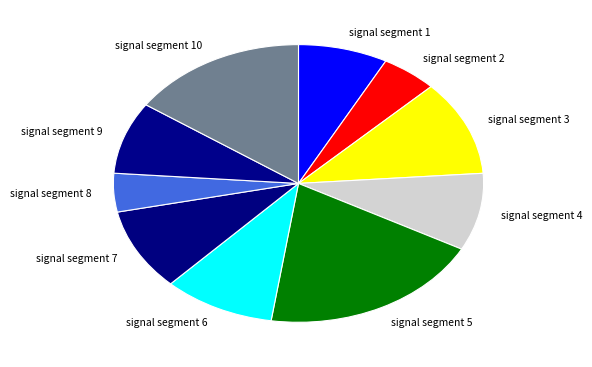

Combined, do signal segment 7 and signal segment 6 account for over 50%?

No